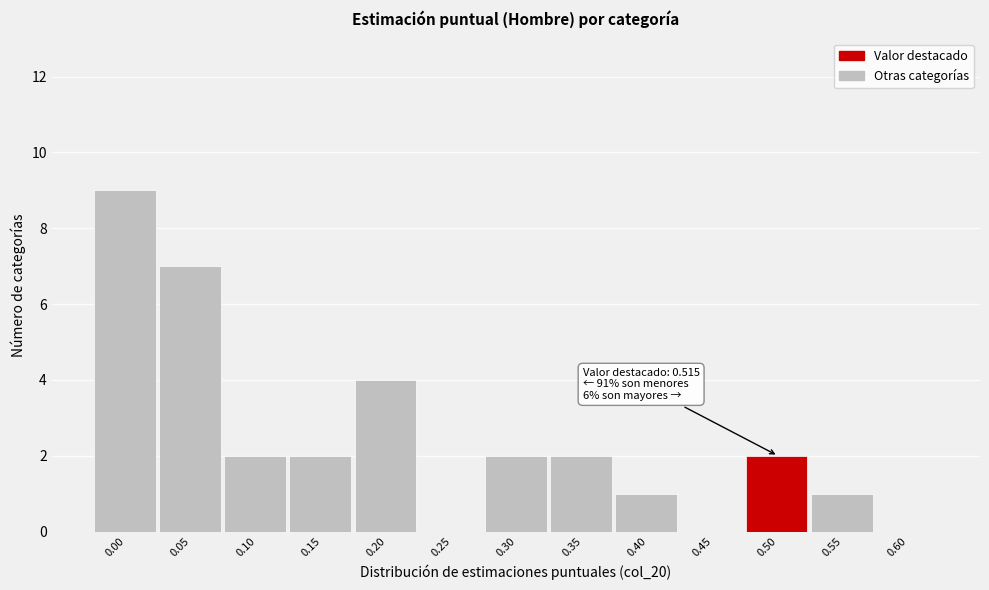

Reading left to right, list all the values displayed in this chart.

0.00=9	0.05=7	0.10=2	0.15=2	0.20=4	0.25=0	0.30=2	0.35=2	0.40=1	0.45=0	0.50=2	0.55=1	0.60=0